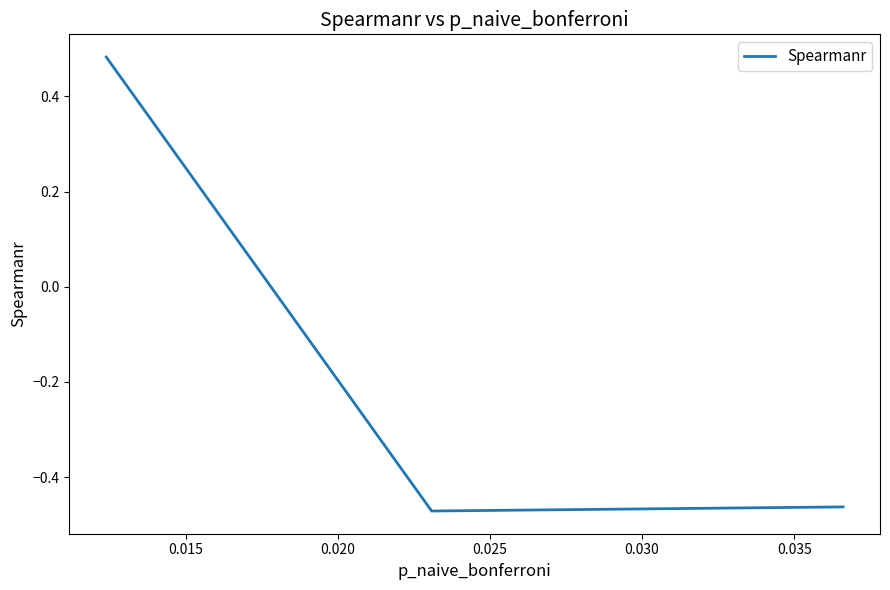

Does the chart have visible grid lines?

No